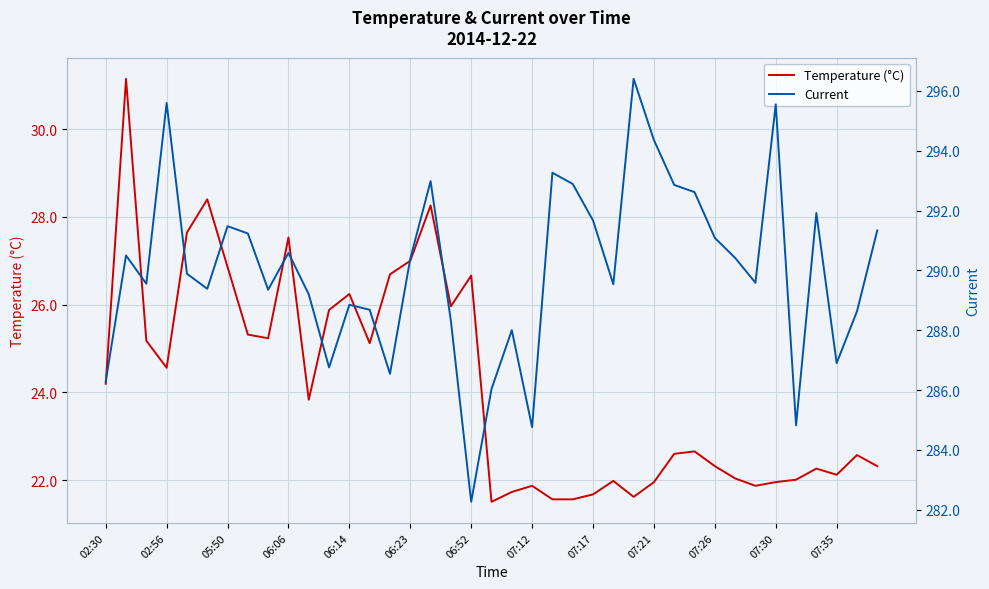

What is the maximum value for Temperature (°C)?

31.1